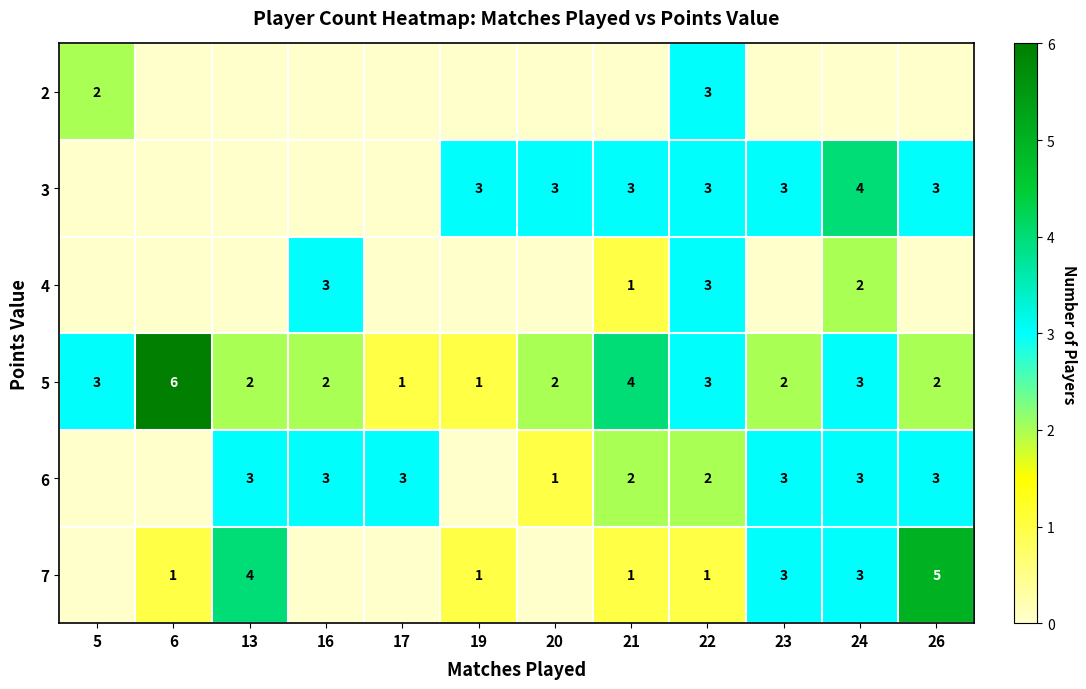

Is the value of 4 at 22 greater than the value of 6 at 21?

Yes